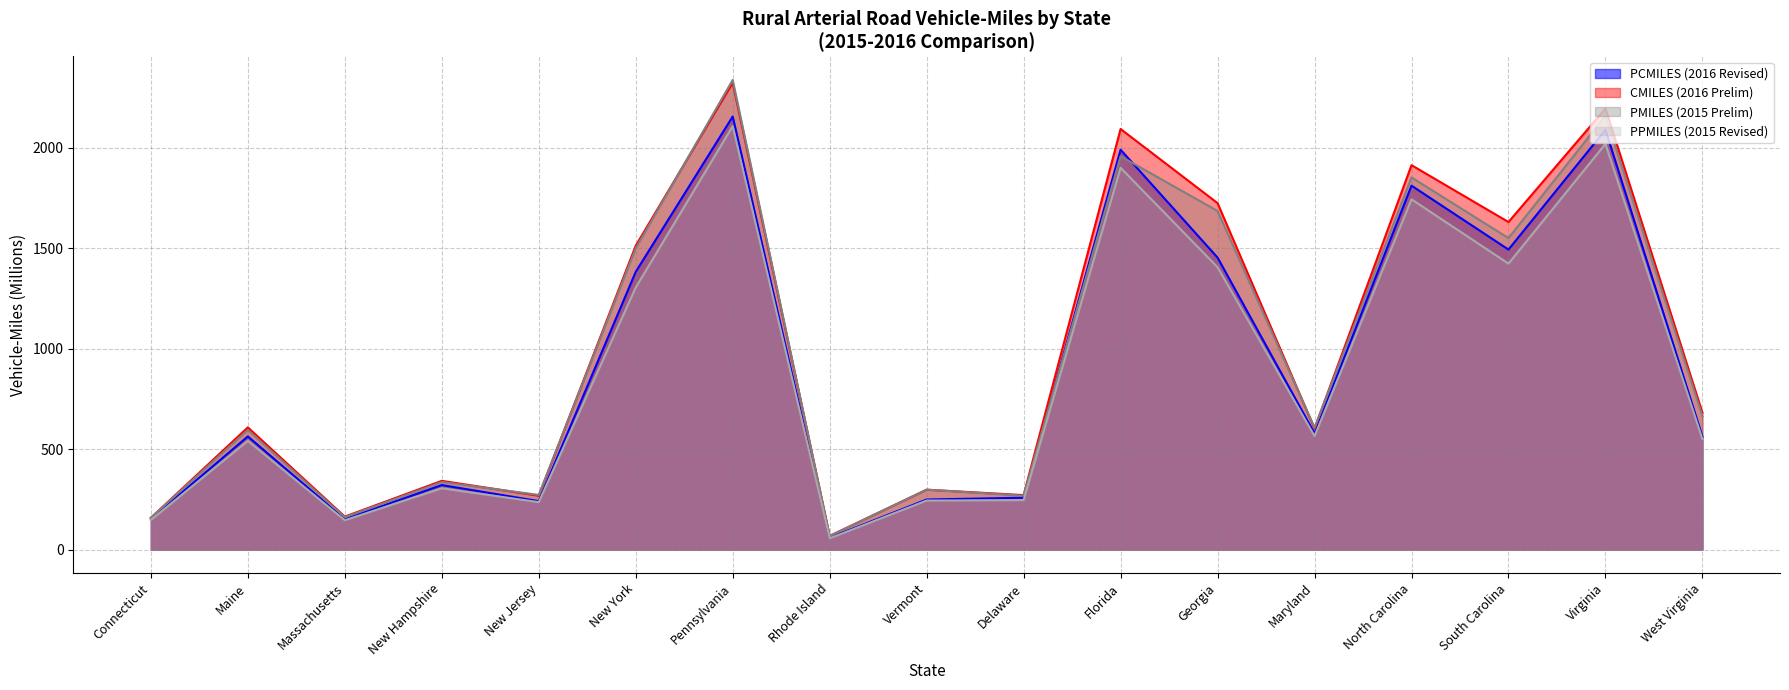

The CMILES (2016 Prelim) series shows 2324 at South Carolina. True or false?

False